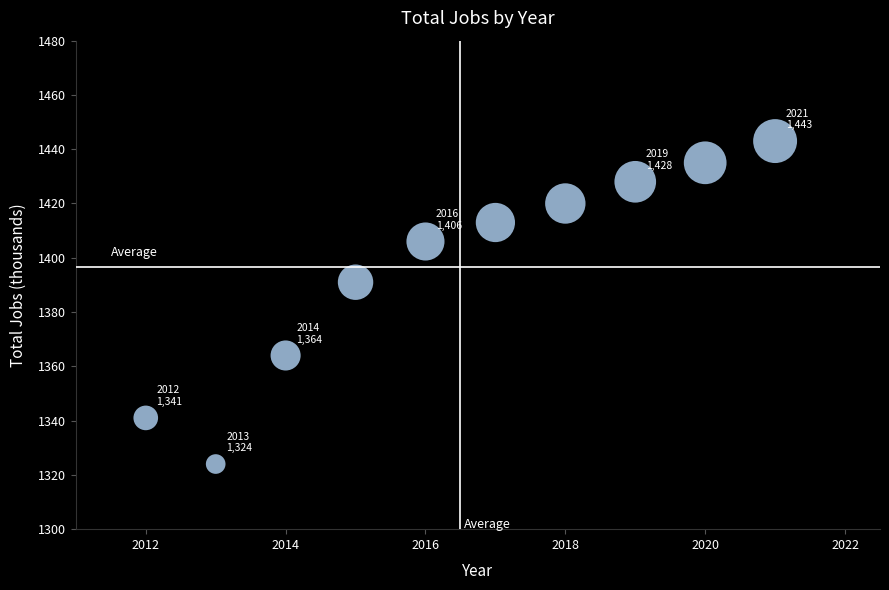

What is the range of X values (max minus min)?

9